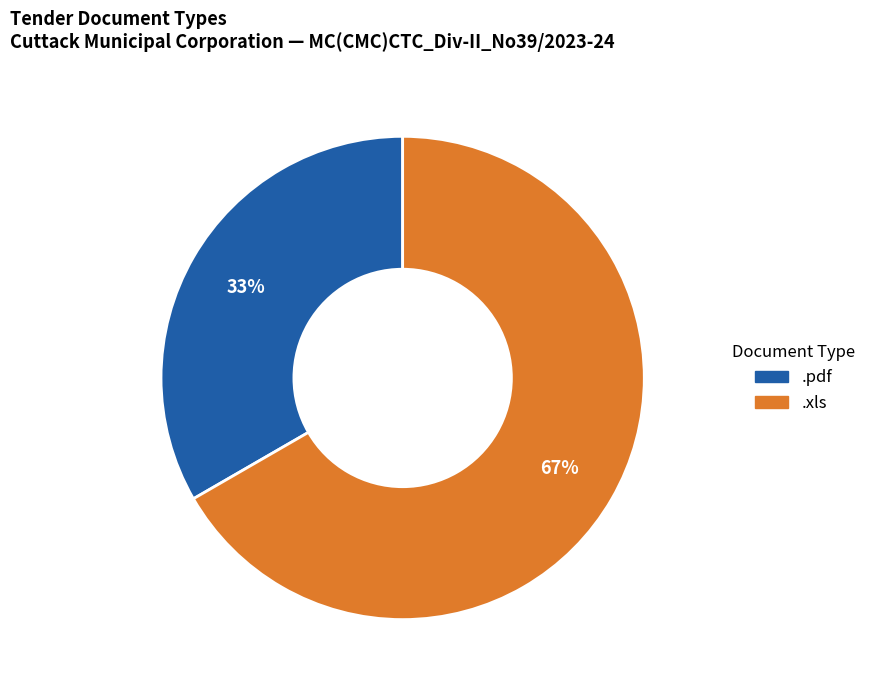

To the nearest percent, what is the average slice percentage?

50%